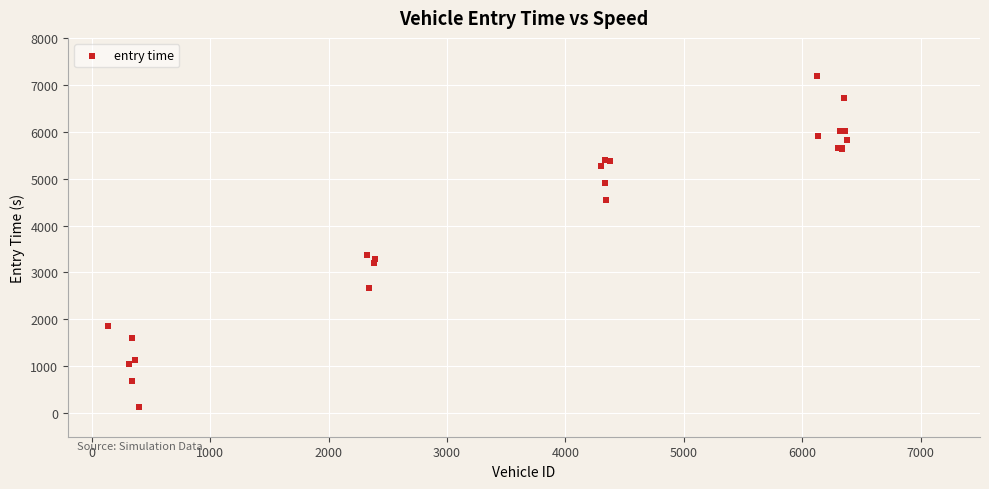

What Y value in the scatter plot is closest to 3669?

3383.0